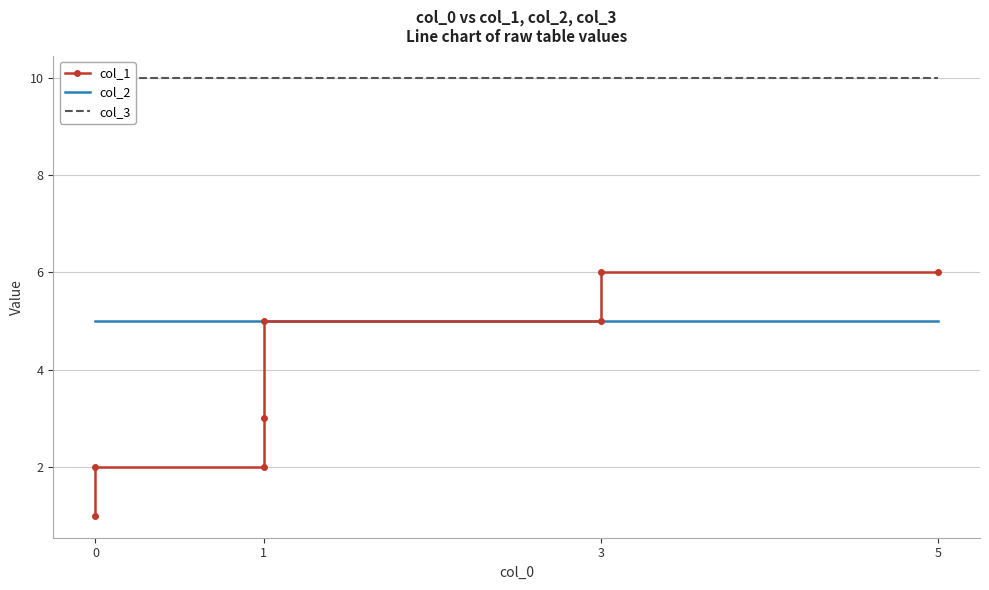

True or false: col_2 and col_3 cross at least once.

False